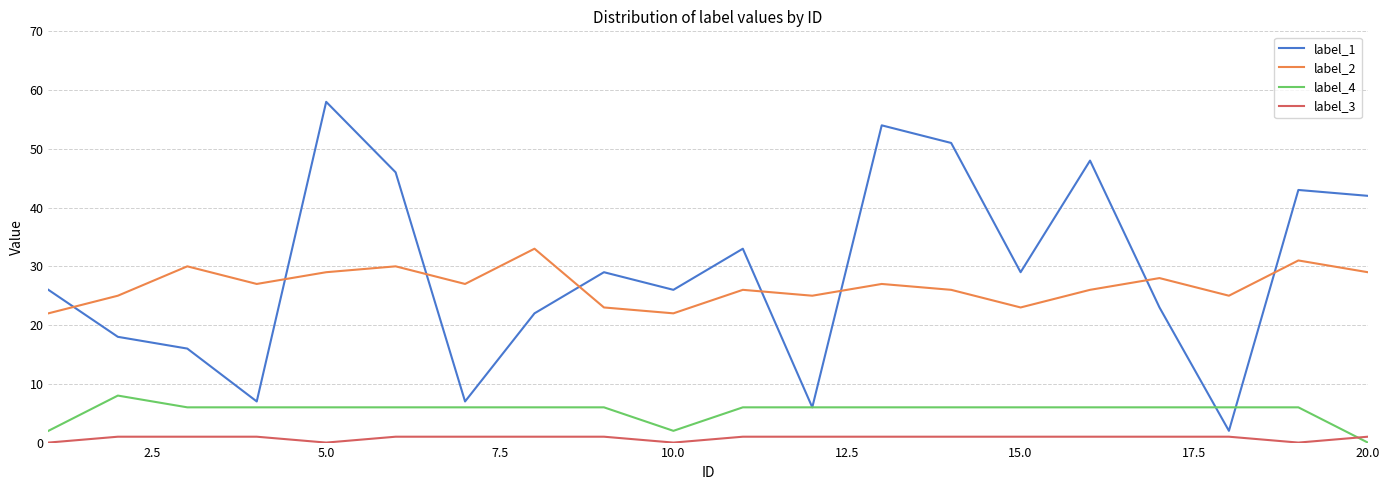

What is the maximum value for label_2?

33